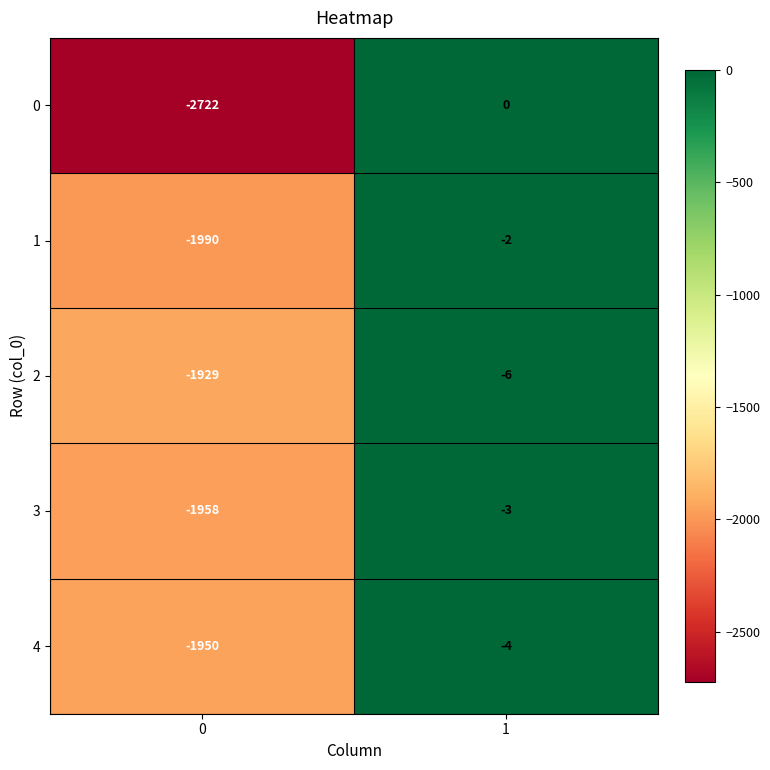

Which series has the largest total across all categories?

2